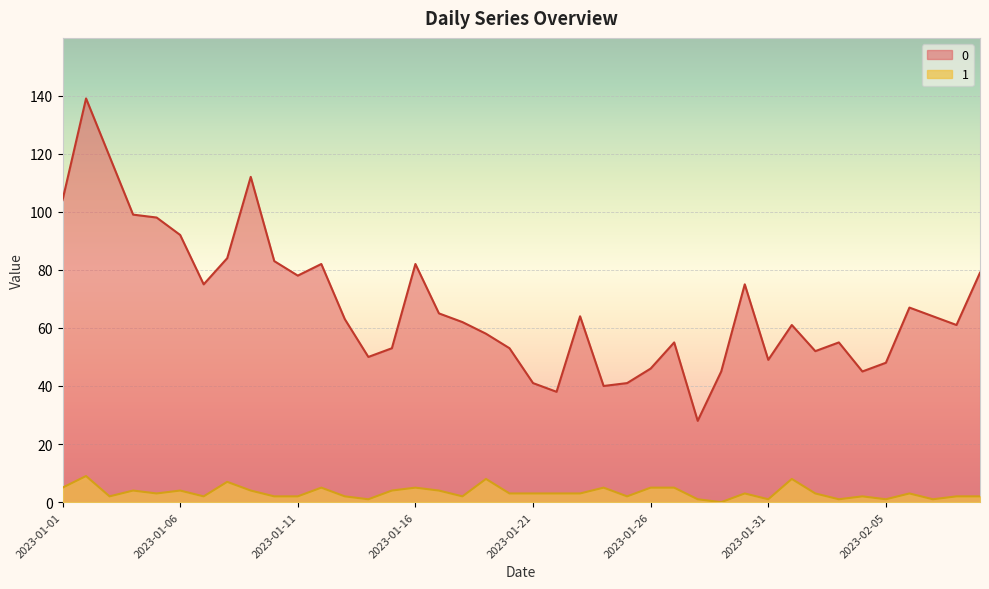

What is the difference between the 1 values at 2023-01-07 and 2023-01-17?

2